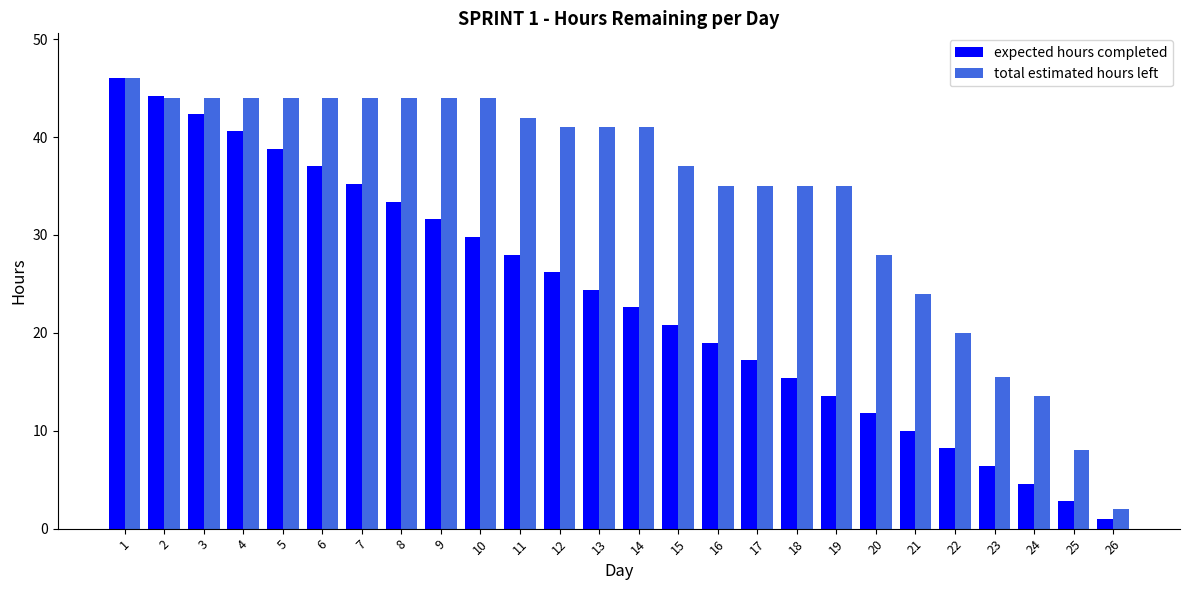

What is the total value across all series at 24?

18.1